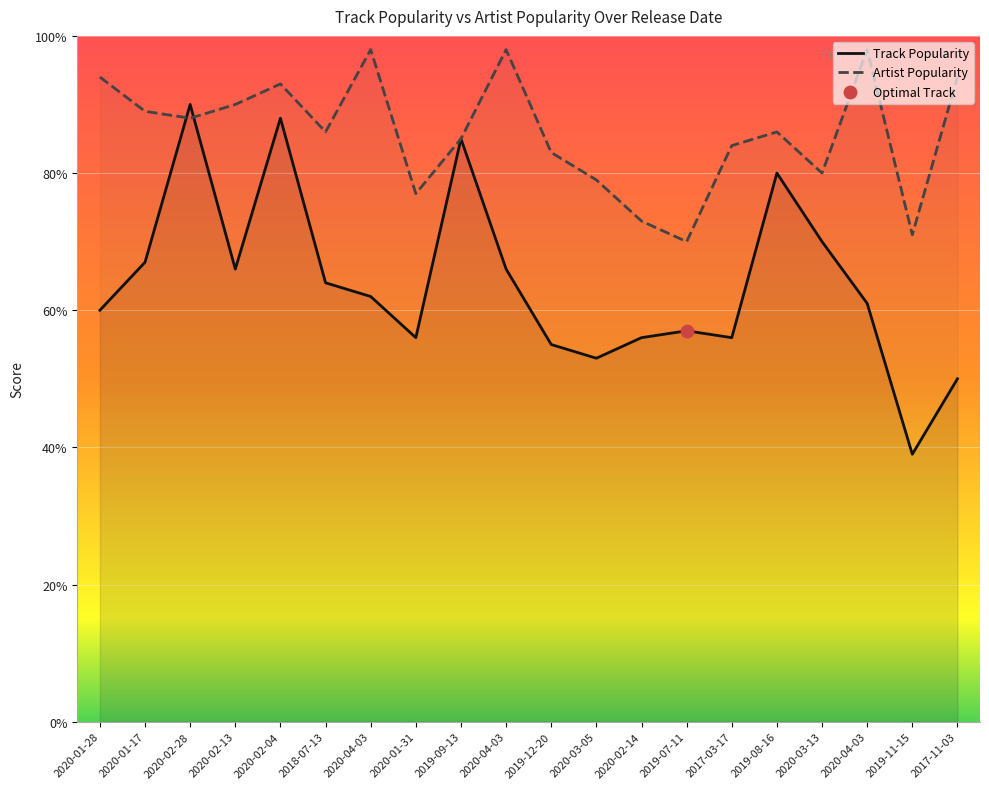

Which series reaches the minimum Y coordinate?

Track Popularity